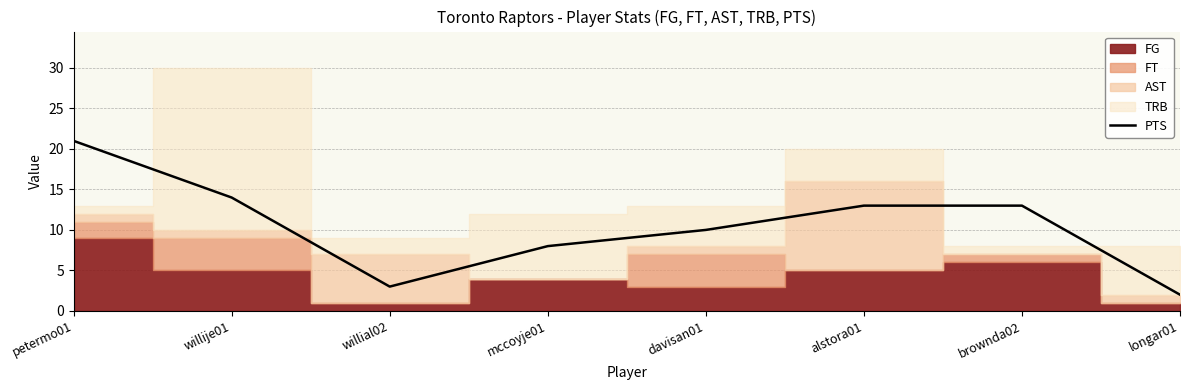

At which label is the value closest to 11?

davisan01